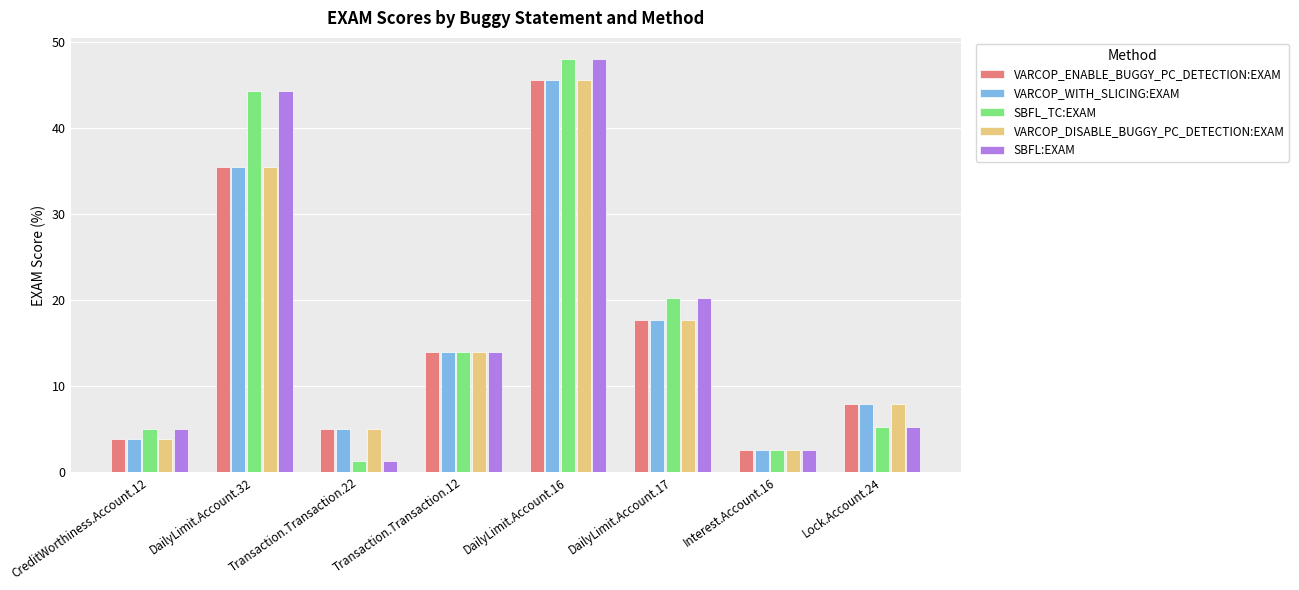

Which category has the lowest value in the VARCOP_ENABLE_BUGGY_PC_DETECTION:EXAM series?

Interest.Account.16